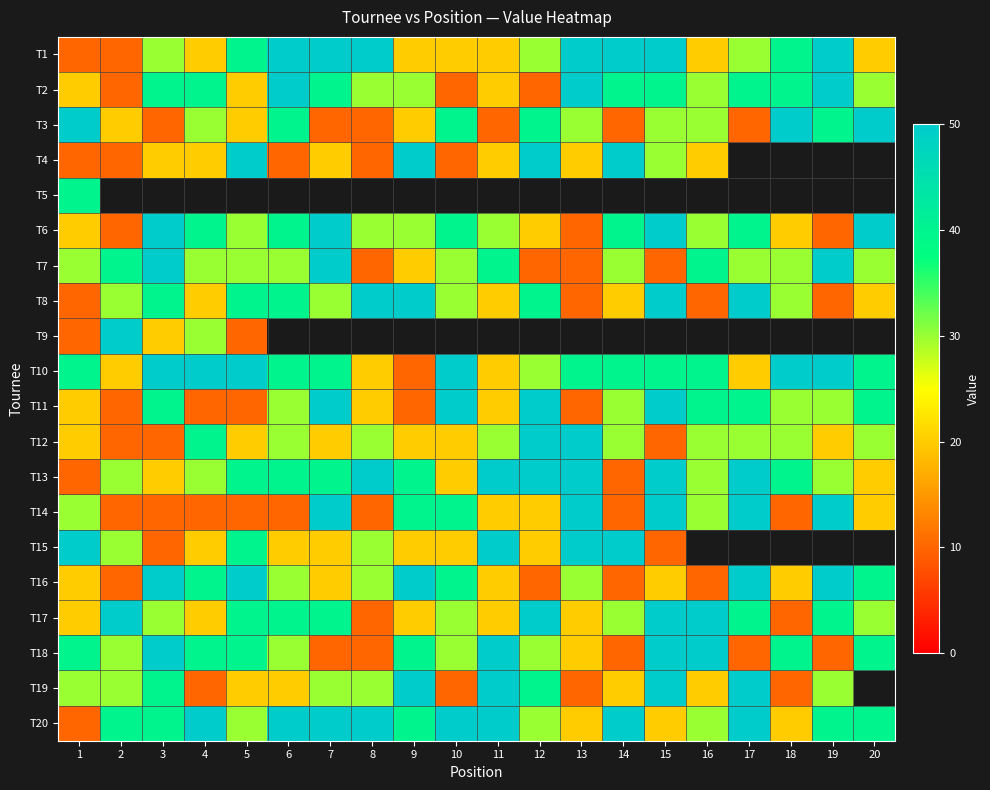

At 5, list the series in order from smallest to largest.

T2, T3, T1, T4, T5, T9, T11, T14, T12, T19, T6, T7, T20, T8, T13, T15, T17, T18, T10, T16